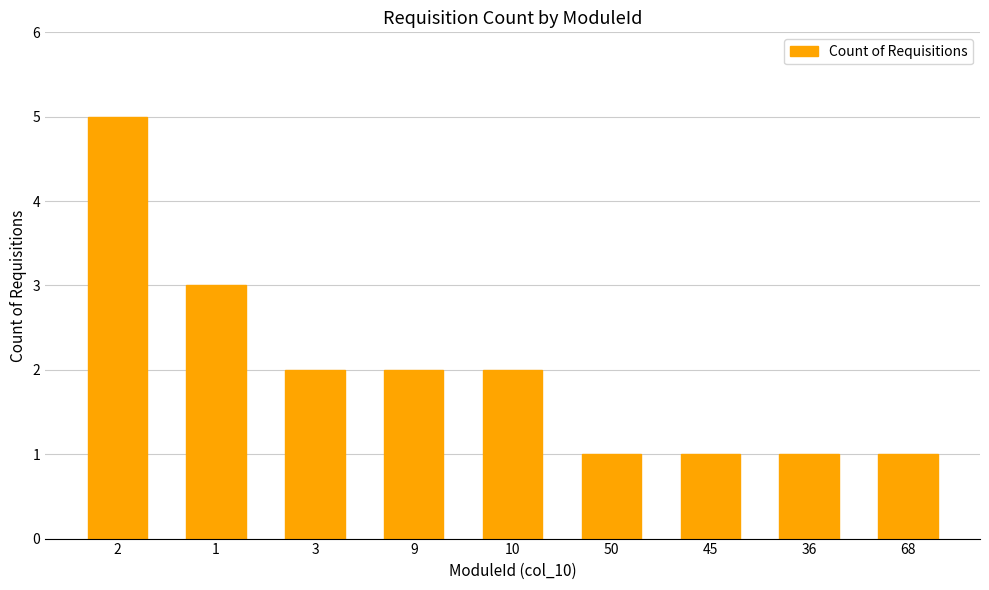

The chart shows a value of 2 at 1. True or false?

False